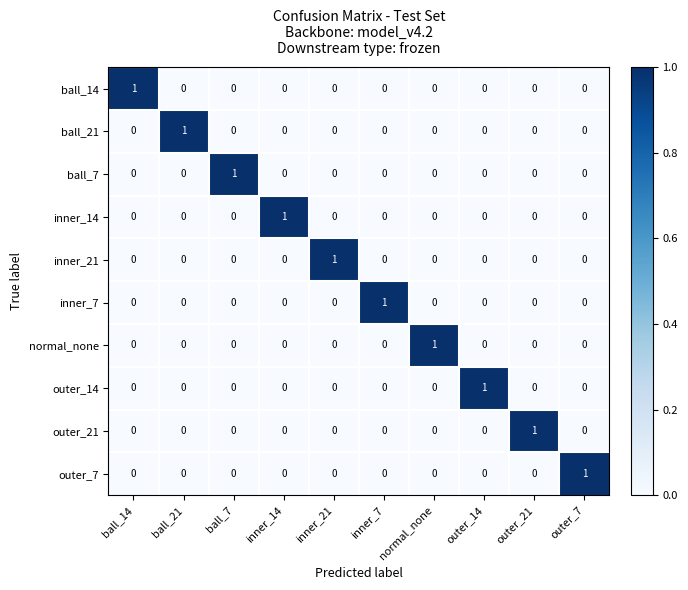

At how many categories does at least one series exceed 0?

10